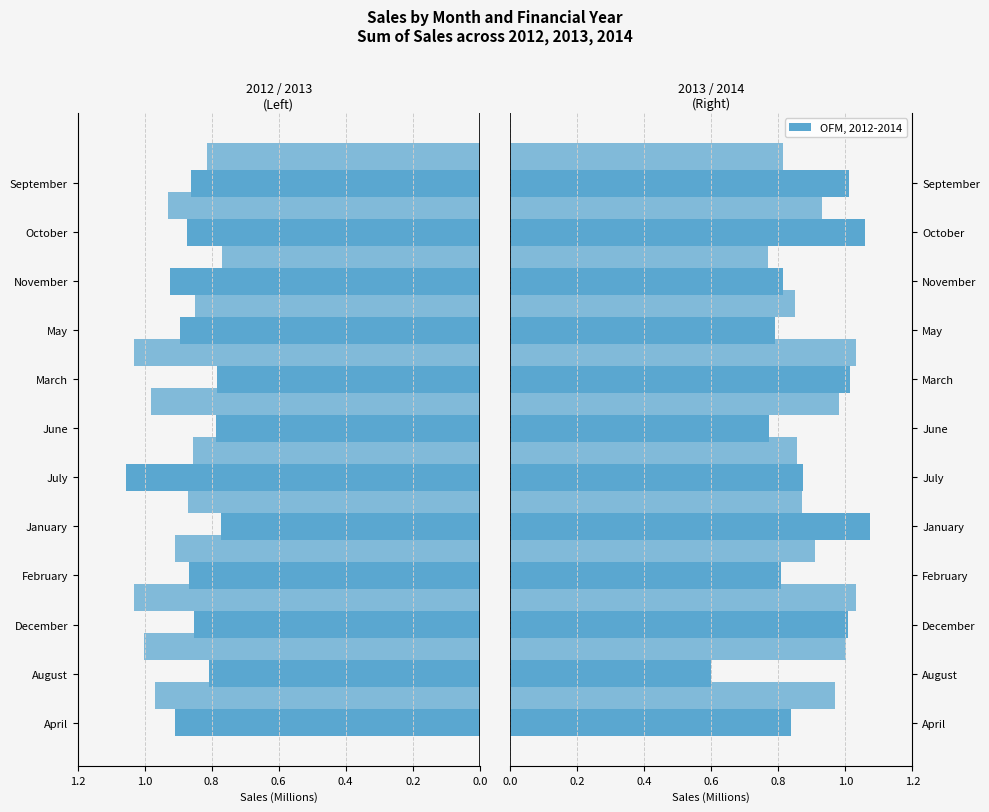

What is the difference between the maximum and minimum values?

0.3